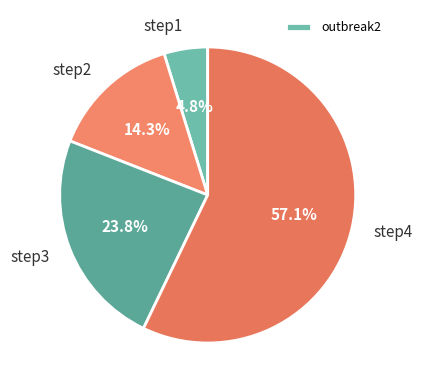

To the nearest percent, what is the difference between the step3 and step2 slice percentages?

10%